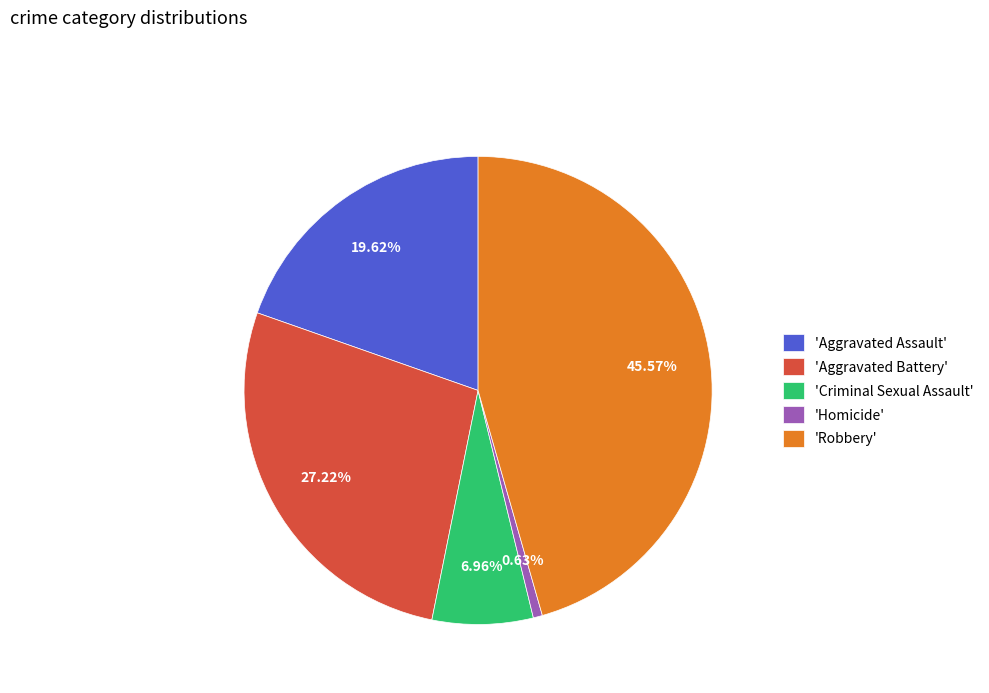

Is the sum of 'Criminal Sexual Assault' and 'Homicide' greater than half?

No